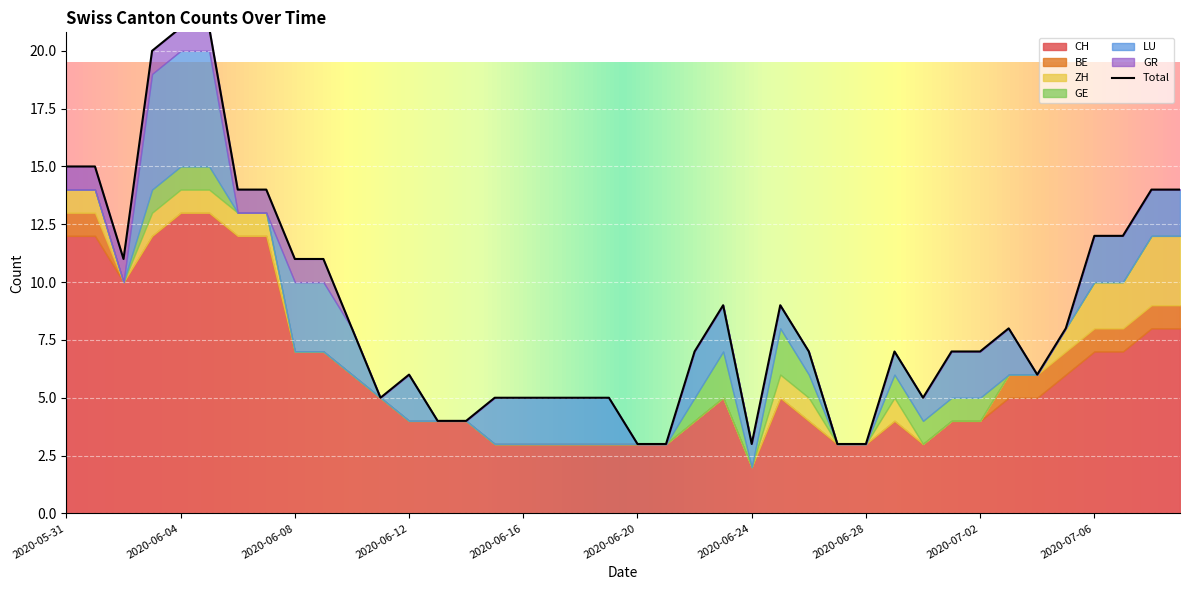

What are all the series names shown in the legend?

CH, BE, ZH, GE, LU, GR